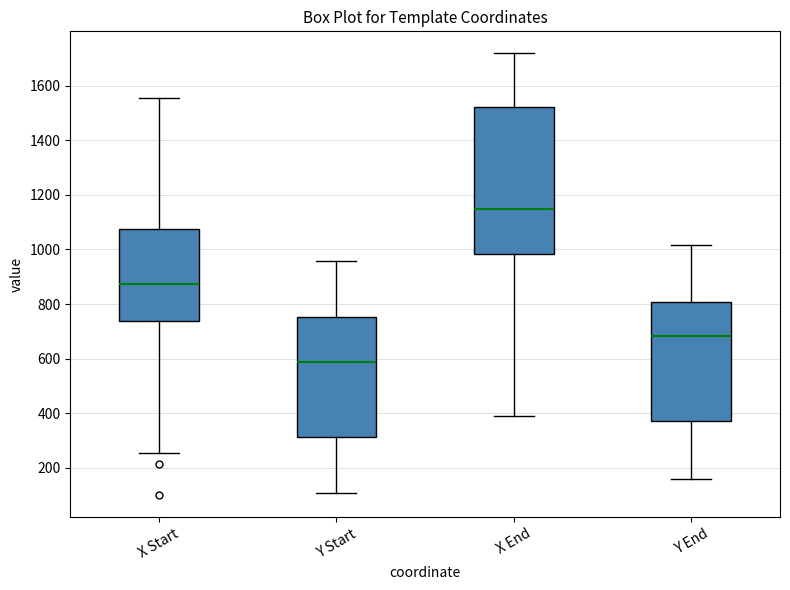

Reading left to right, read every box against the y-axis: the position of its median line, the range the box covers, and the ends of its whiskers. The values are not printed on the chart, so give them approximately, as read against the axis.

X Start: median 880, box 740 to 1080, whiskers 260 to 1560
Y Start: median 580, box 320 to 760, whiskers 120 to 960
X End: median 1140, box 980 to 1520, whiskers 380 to 1720
Y End: median 680, box 380 to 800, whiskers 160 to 1020